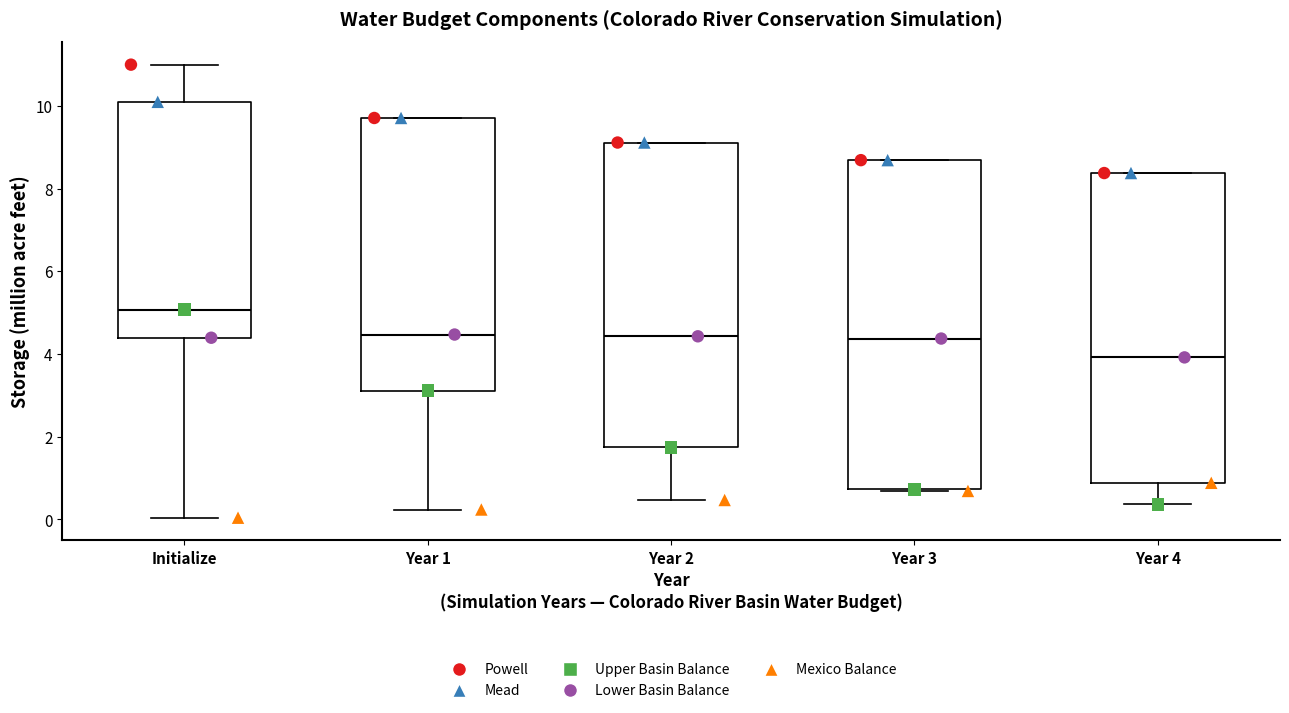

Which box has the highest median line?

Initialize